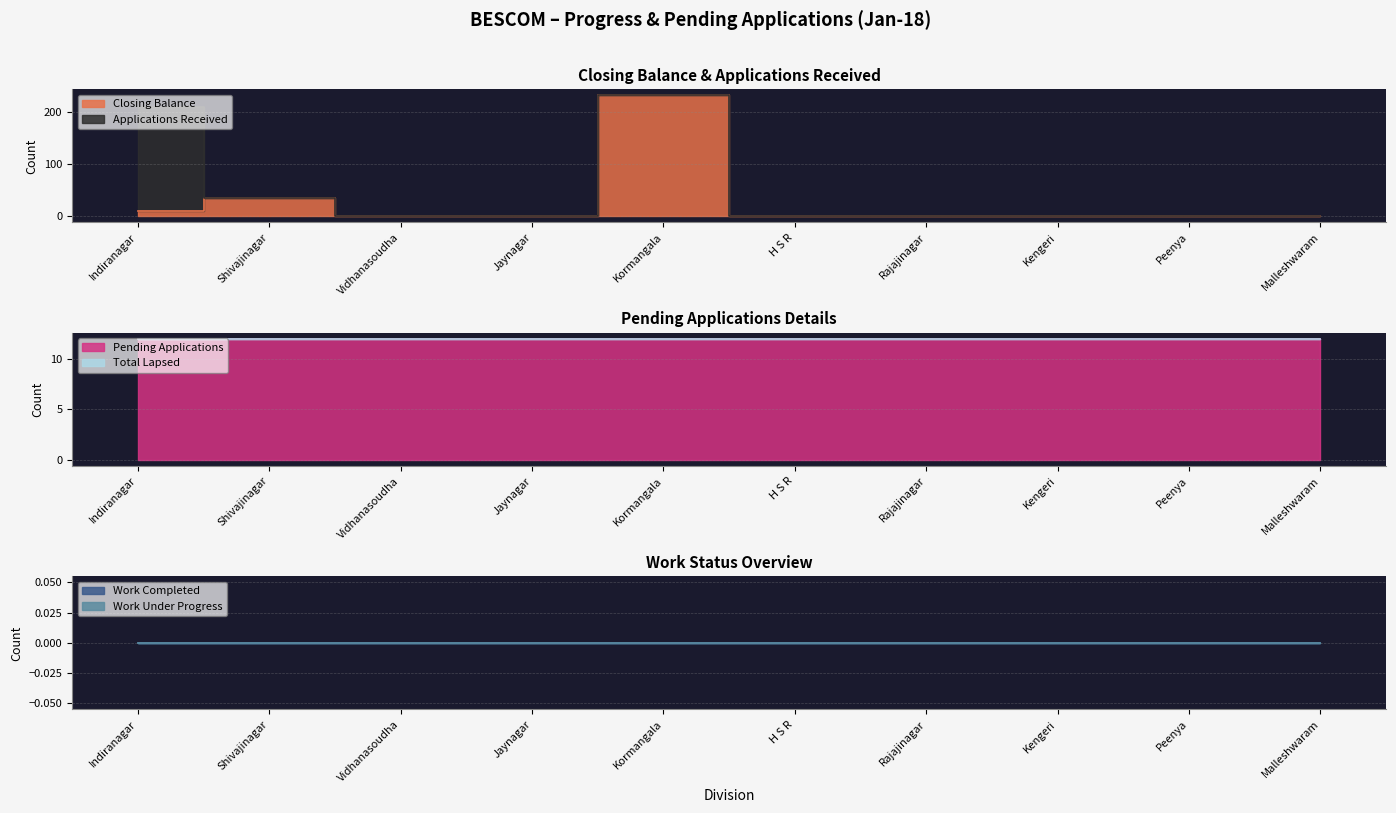

The Applications Received series shows 0 at Kengeri. True or false?

True